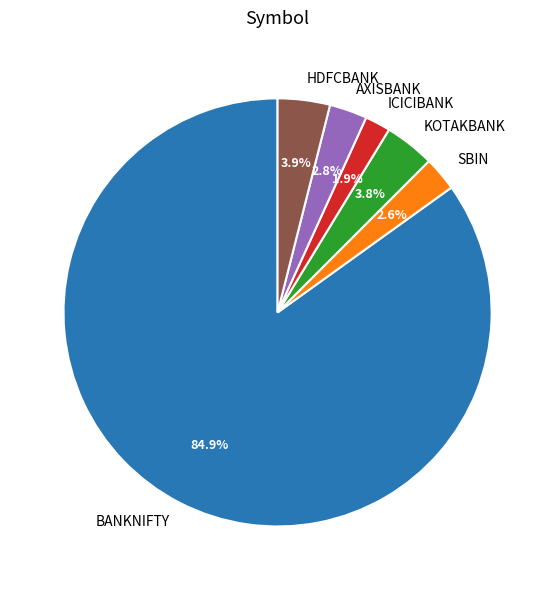

To the nearest percent, what percentage of the pie is BANKNIFTY?

85%